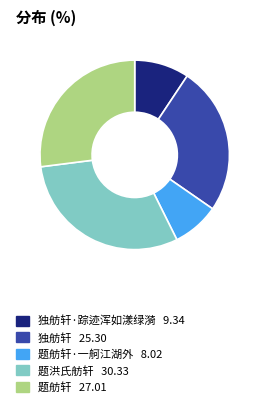

Does any single category account for the majority?

No